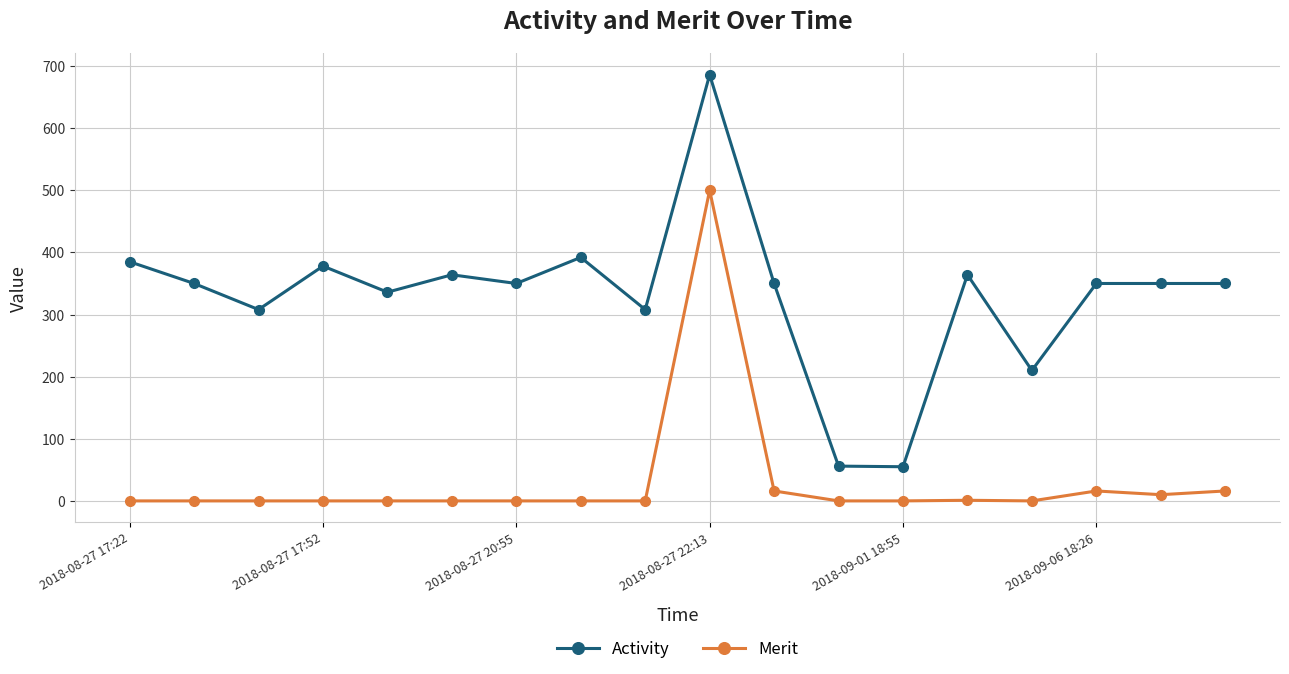

True or false: Merit has more than 1 points higher than both neighbors.

True